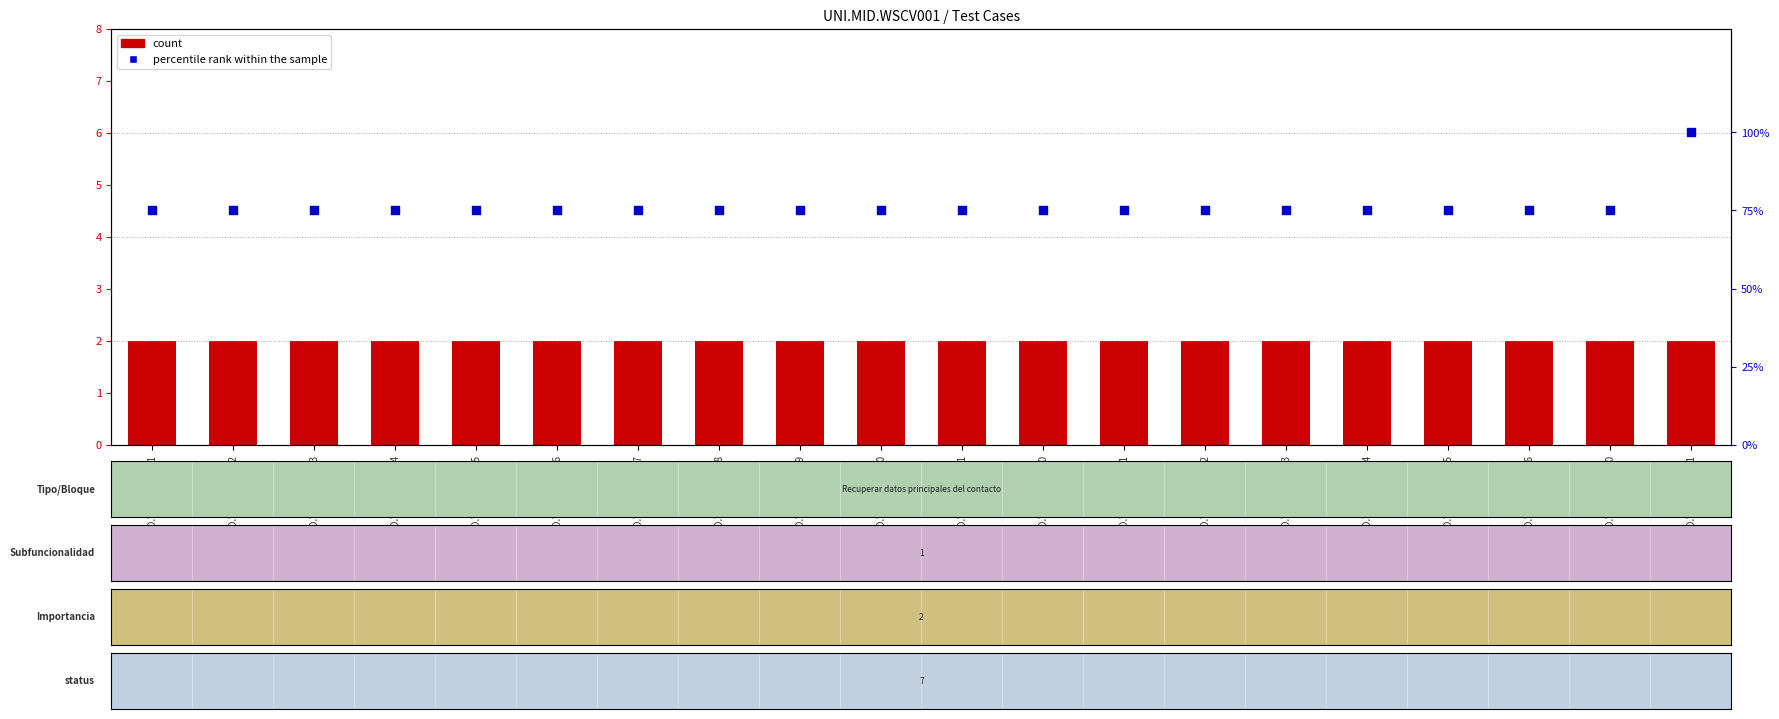

Which series reaches the minimum Y coordinate?

count